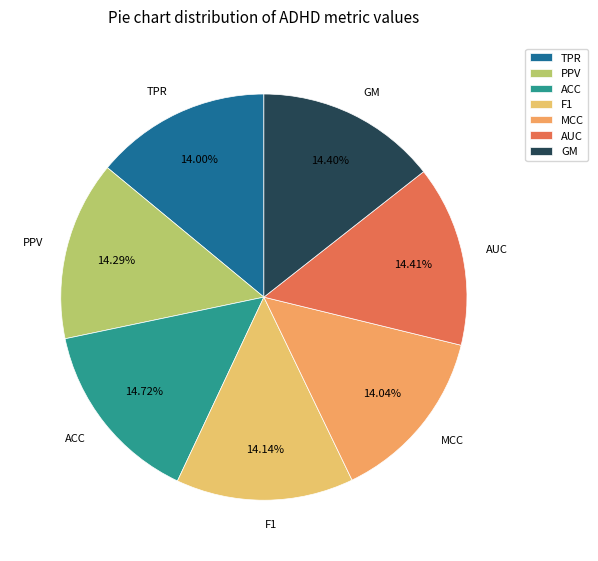

True or false: F1 accounts for 27% of the total.

False